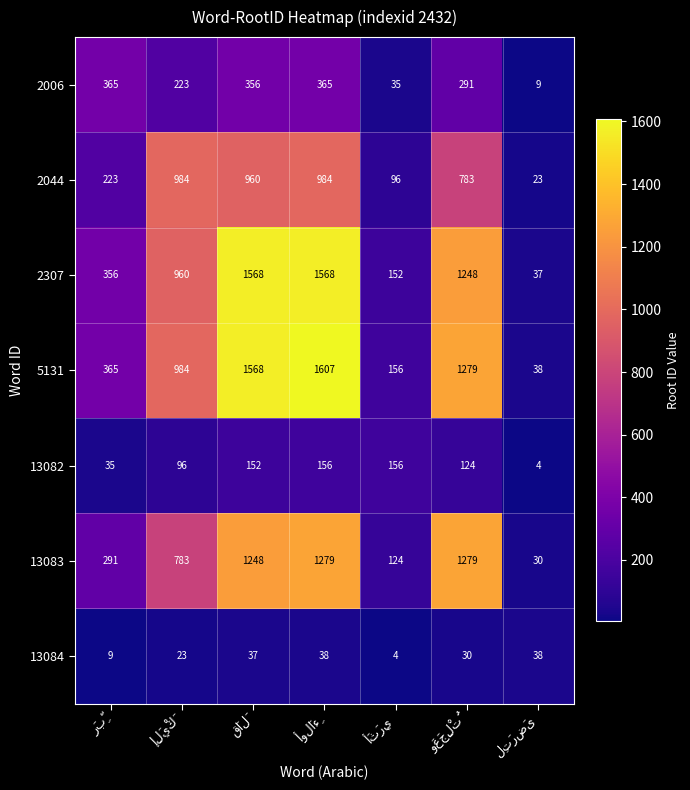

Which series has the largest total across all categories?

5131